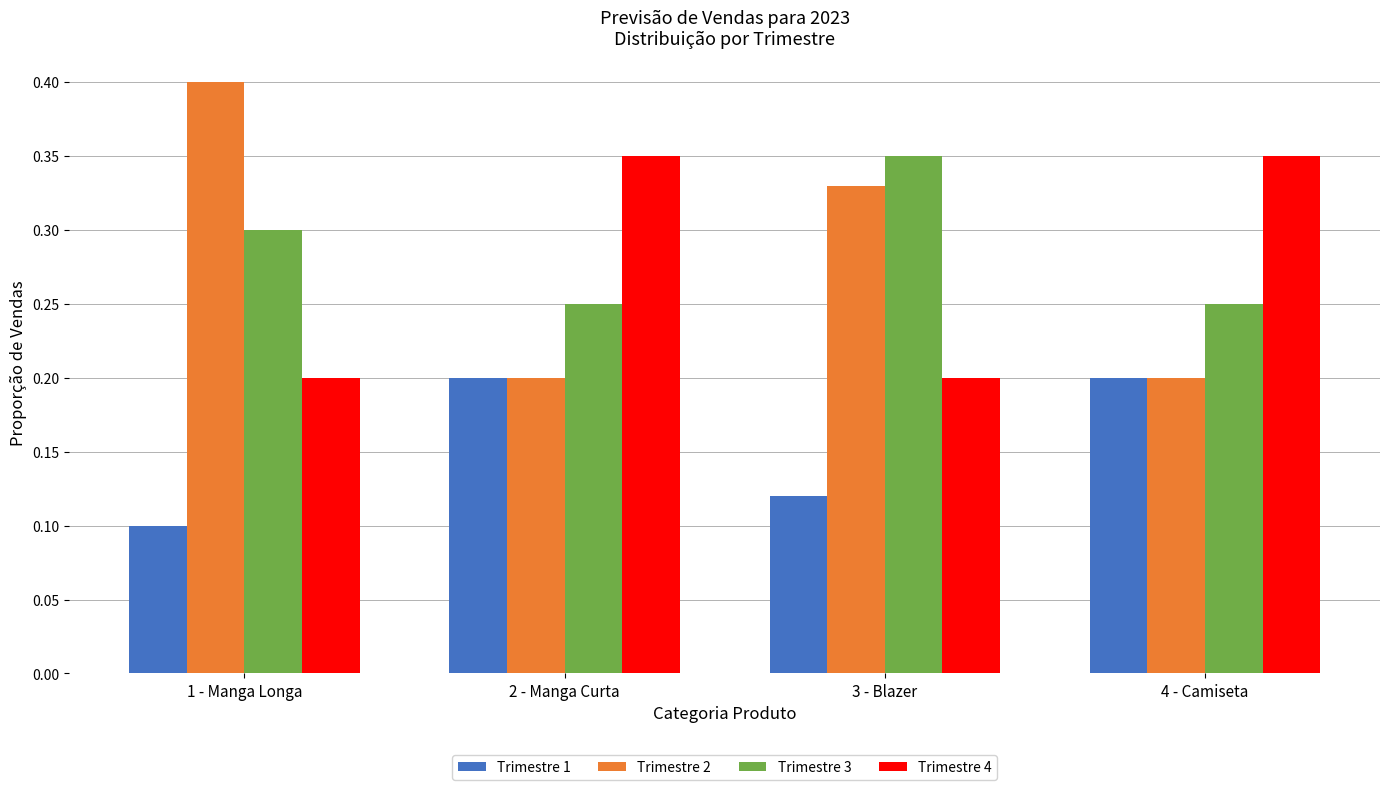

What is the label of the 3rd bar from the right?

2 - Manga Curta